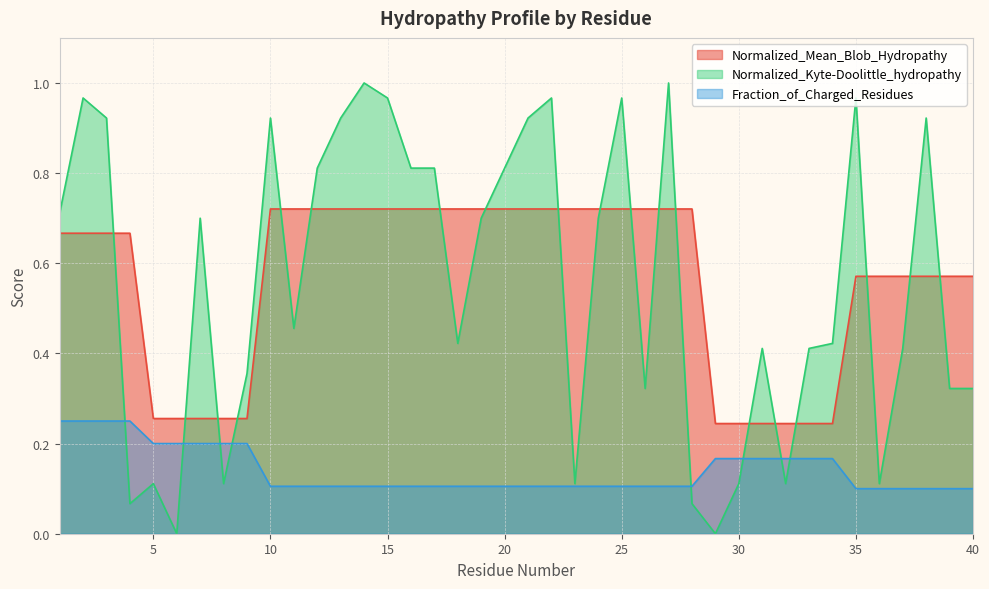

Is the value of Normalized_Kyte-Doolittle_hydropathy at 40 greater than the value of Fraction_of_Charged_Residues at 5?

Yes